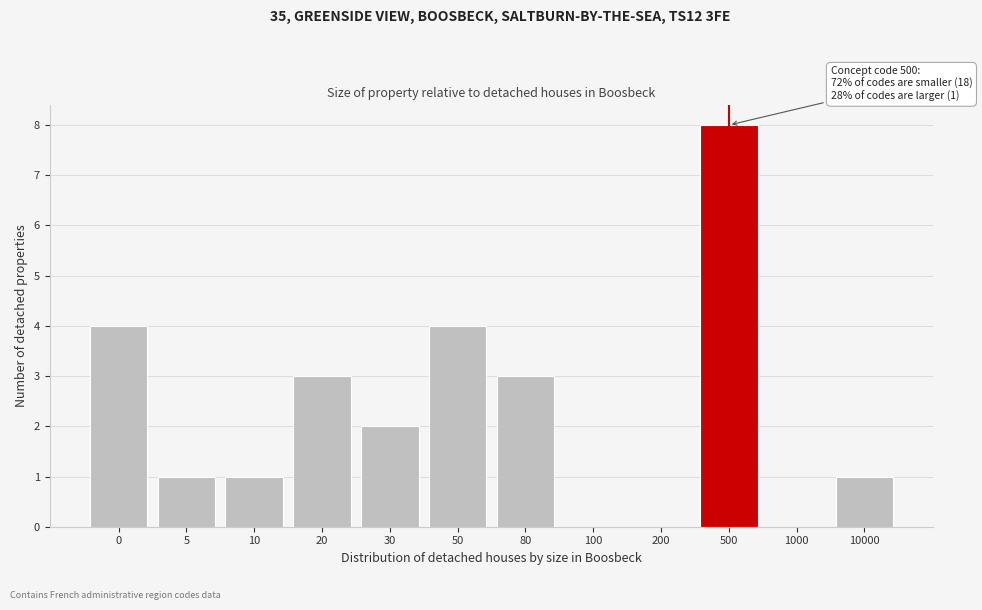

Reading right to left, extract all data points from this chart.

10000=1	1000=0	500=8	200=0	100=0	80=3	50=4	30=2	20=3	10=1	5=1	0=4